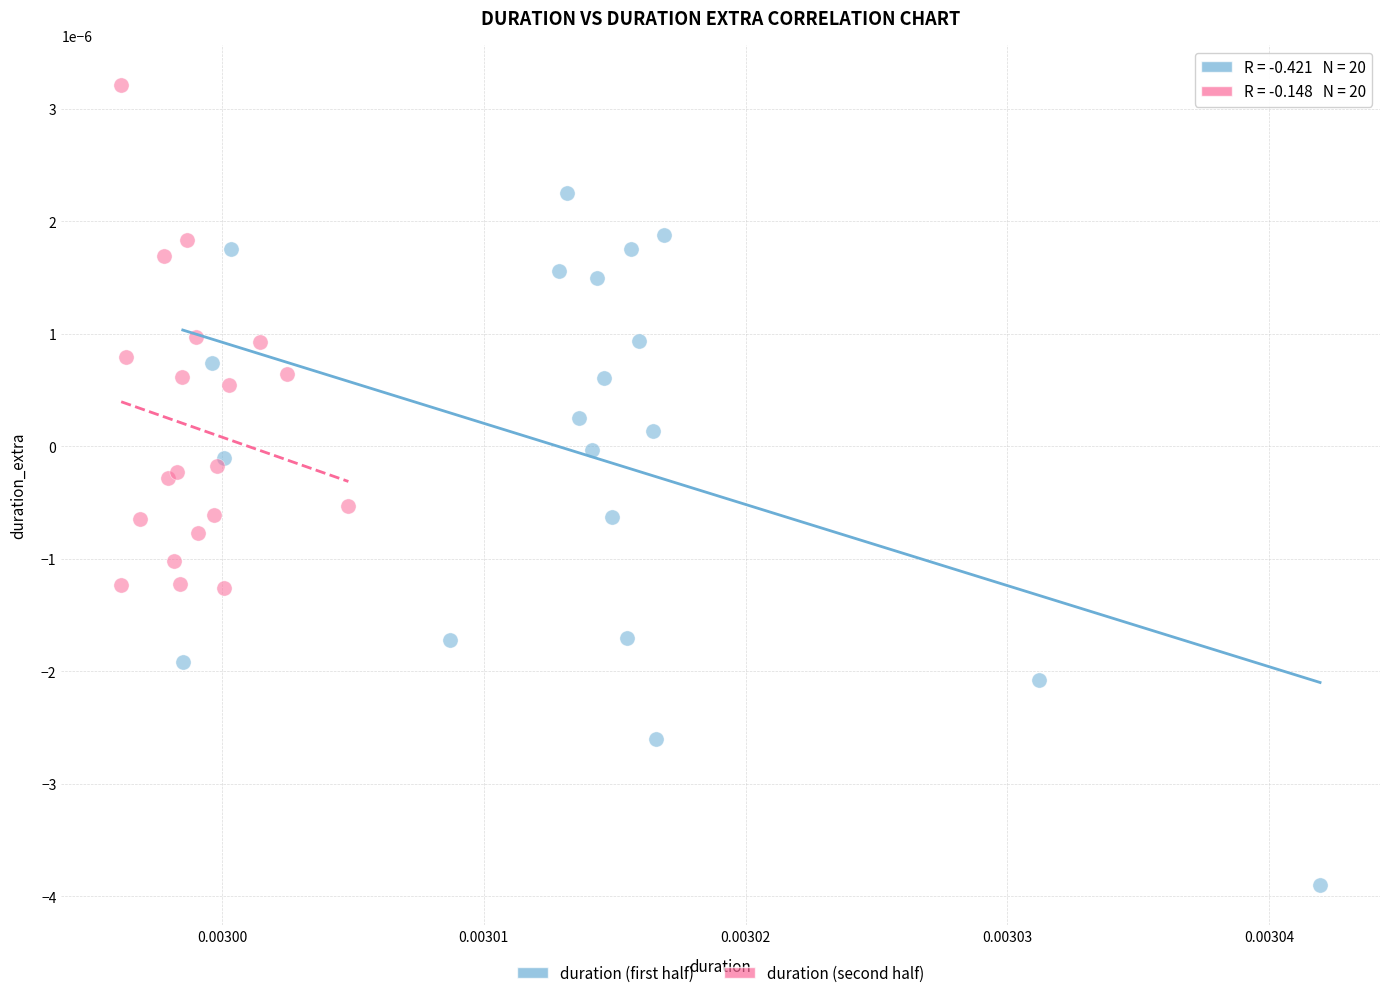

Which series has the largest Y range (max minus min)?

duration (first half)